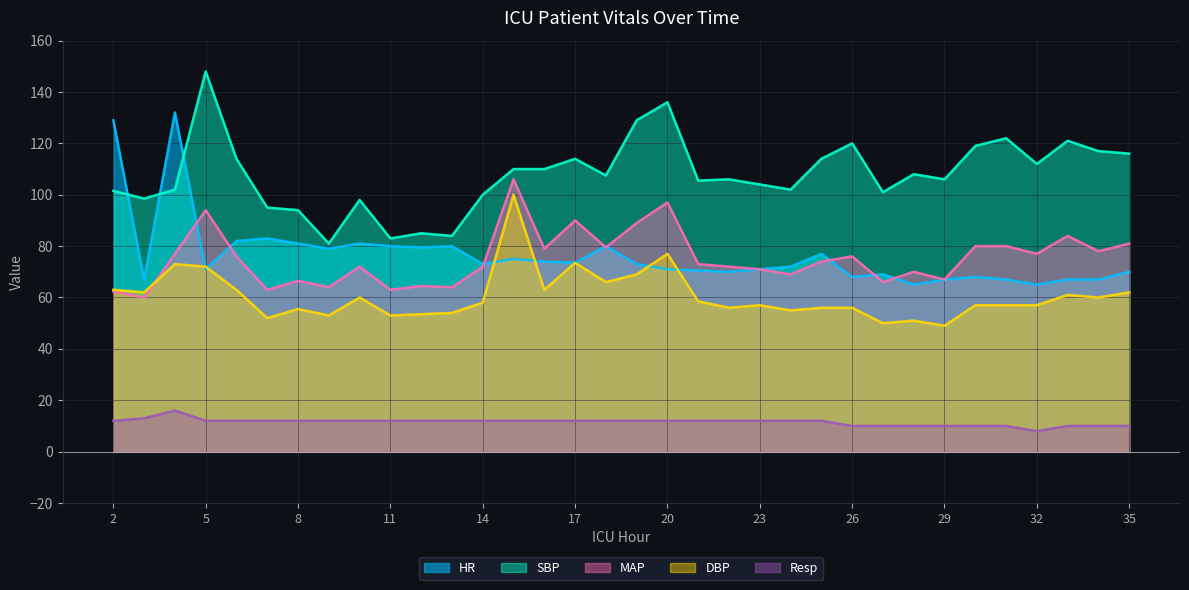

How many values in the Resp series are below 12?

10